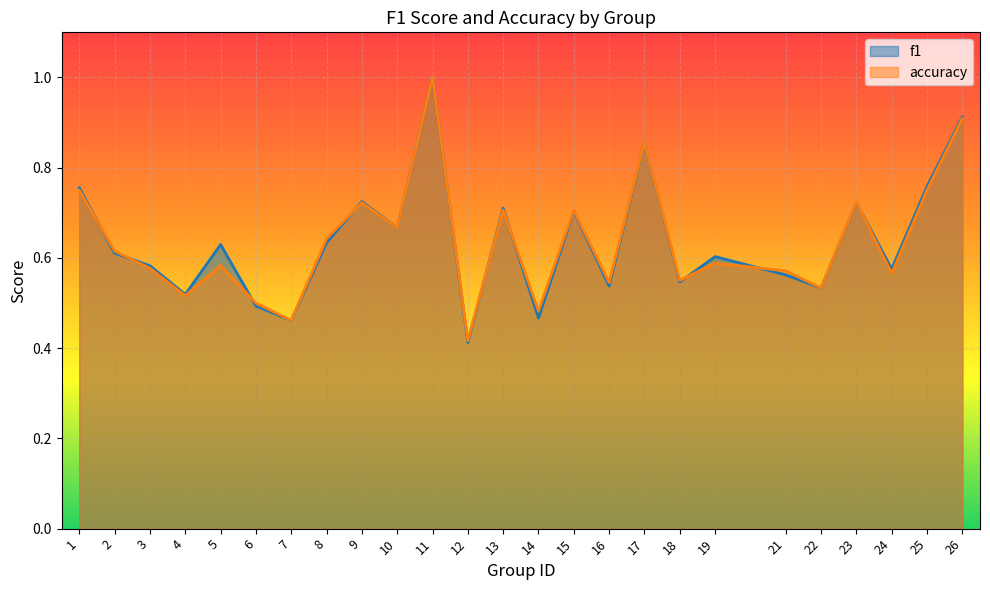

What is the sum of all f1 values?

16.0